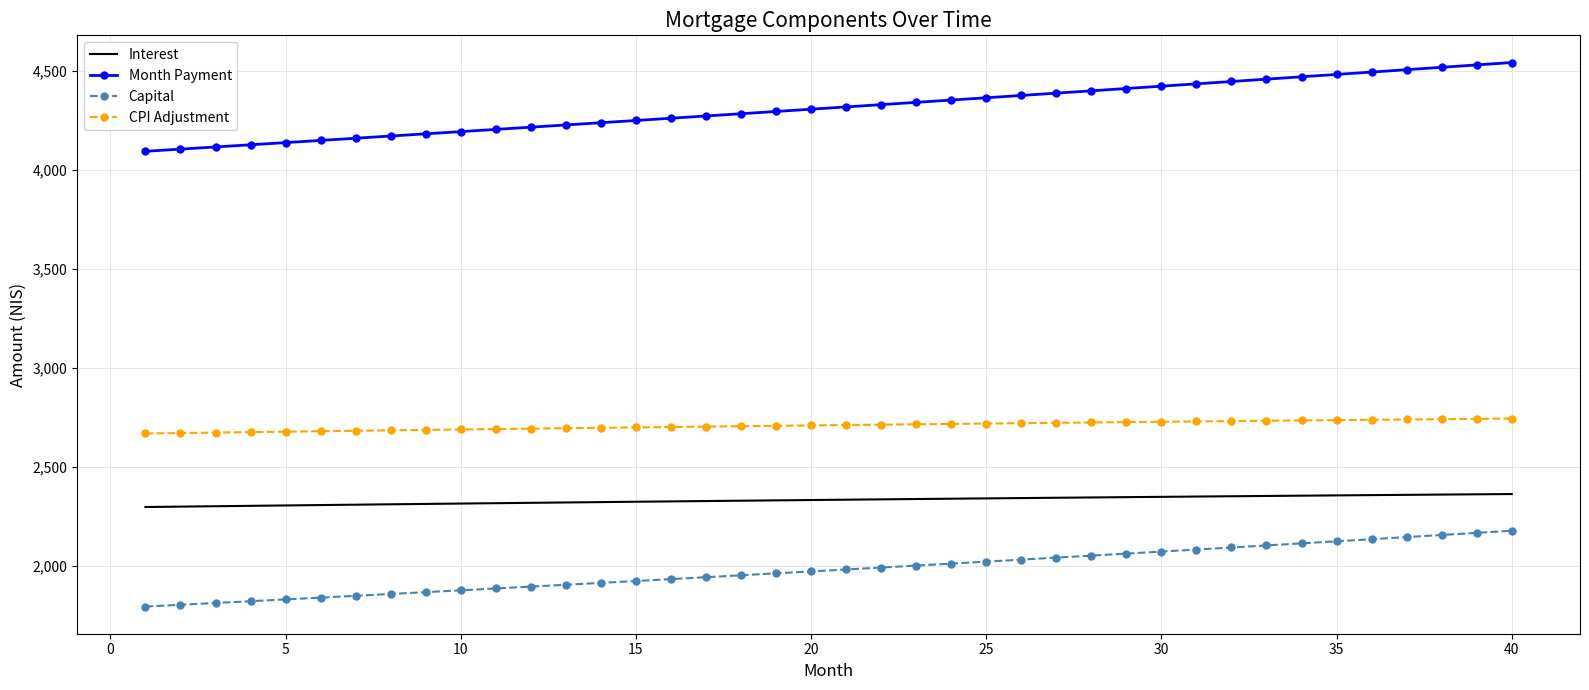

List the series in order of their overall mean, highest first.

Month Payment, CPI Adjustment, Interest, Capital